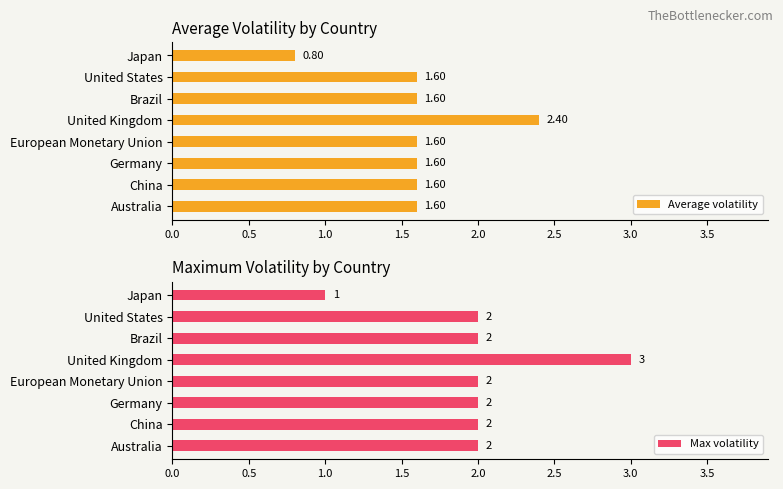

What is the sum of all Max volatility values?

16